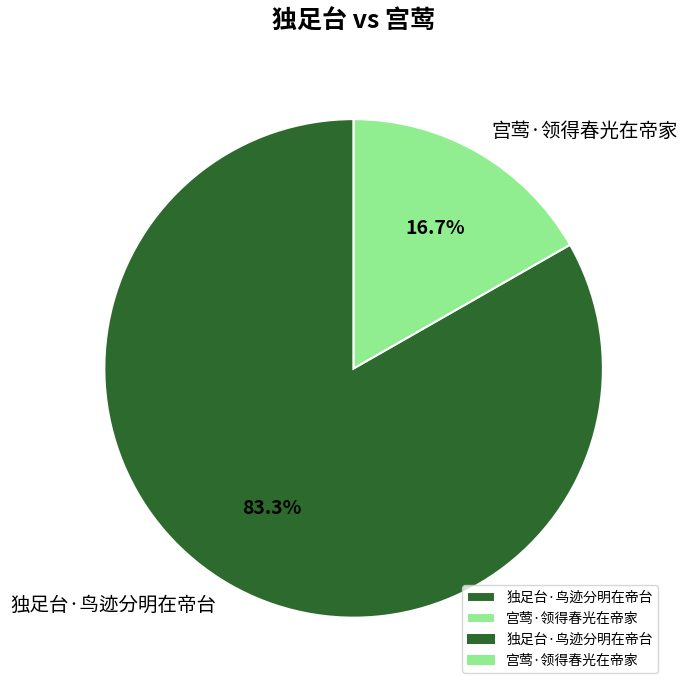

Is there a majority slice in this chart?

Yes